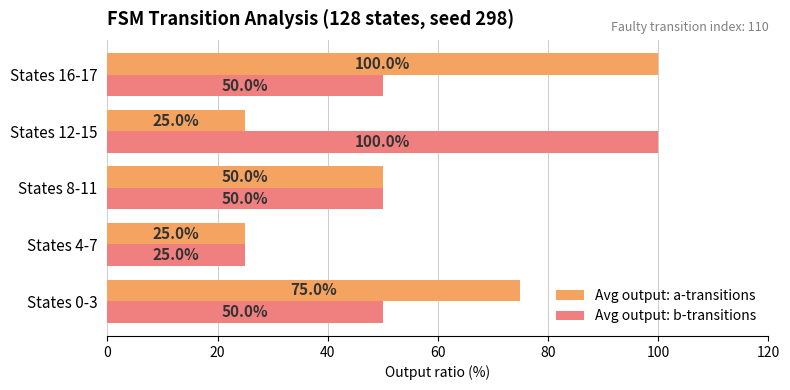

Which category has the highest value in the Avg output: b-transitions series?

States 12-15